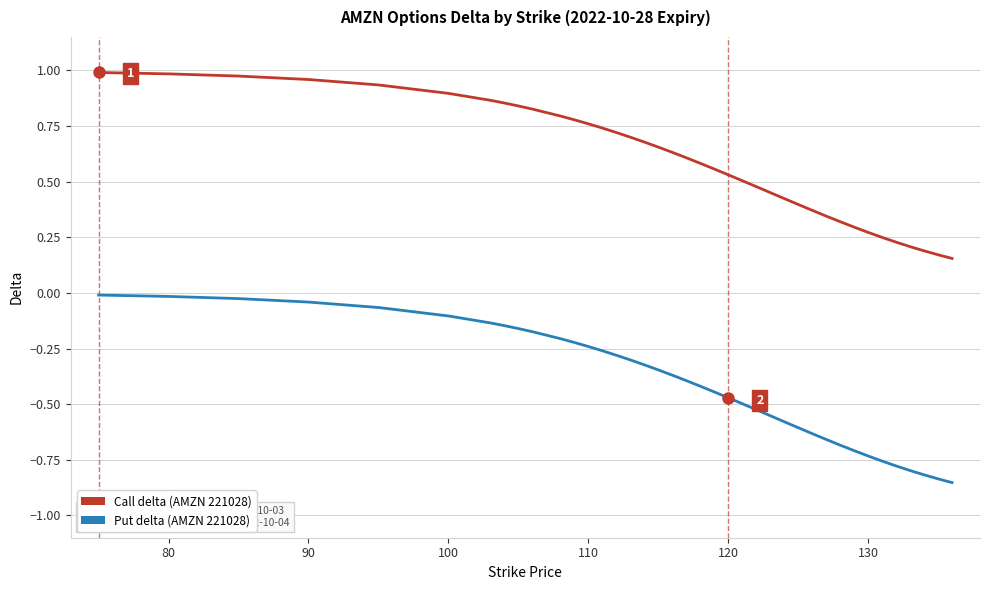

Which series has the widest spread of values?

Put delta (AMZN 221028)